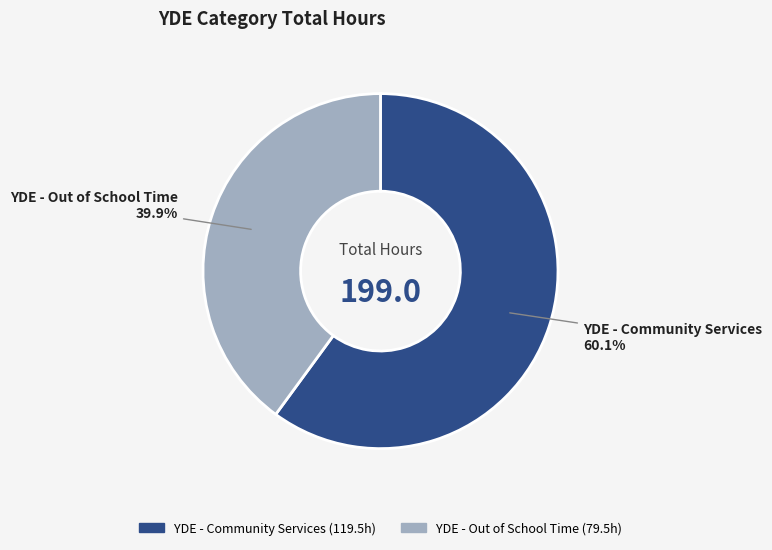

The YDE - Out of School Time slice represents 45% of the pie. True or false?

False